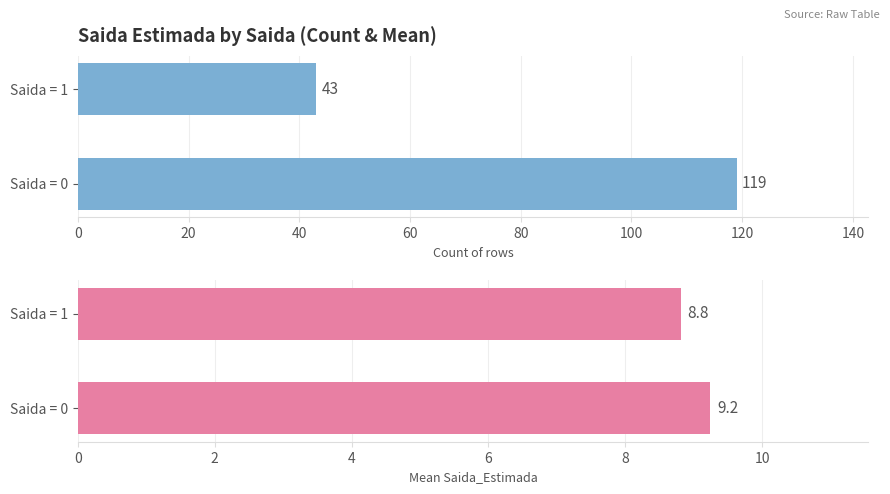

How many groups of bars are there?

2